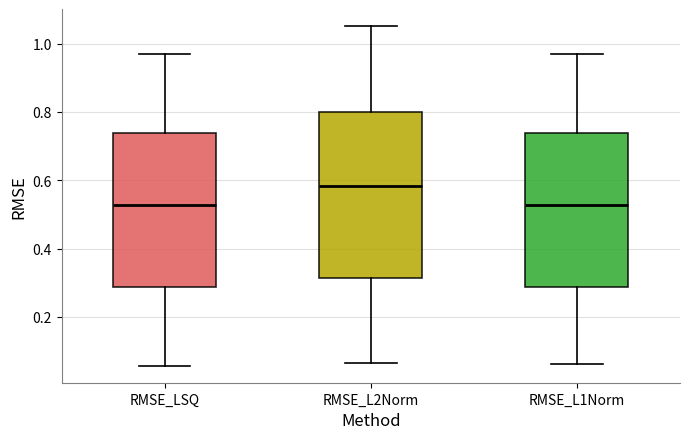

Comparing the boxes themselves (not the whiskers), which one is the tallest?

RMSE_L2Norm